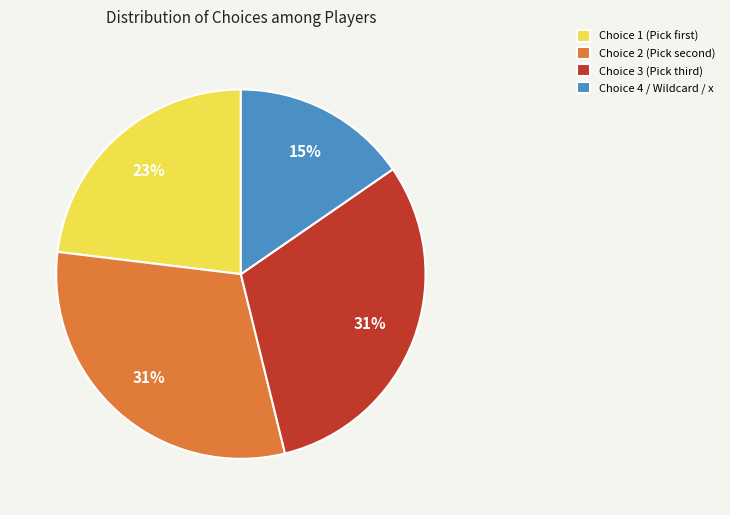

Is there any slice that represents more than half of the pie?

No